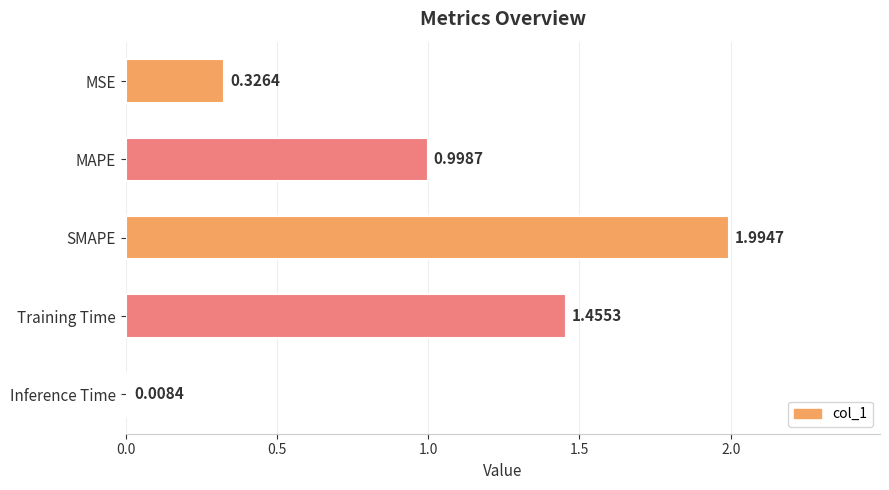

What is the change in value from MAPE to Inference Time?

-1.0